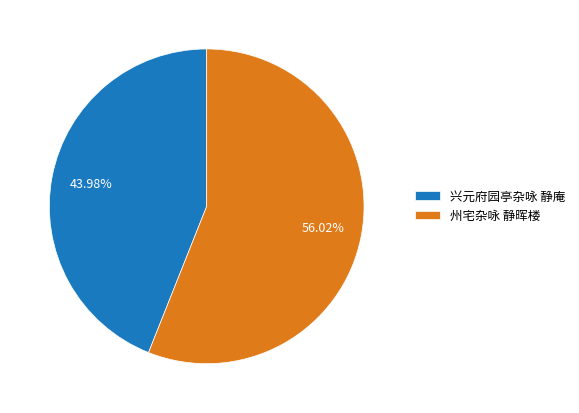

What is the ratio of the value at 兴元府园亭杂咏 静庵 to the value at 州宅杂咏 静晖楼?

0.8